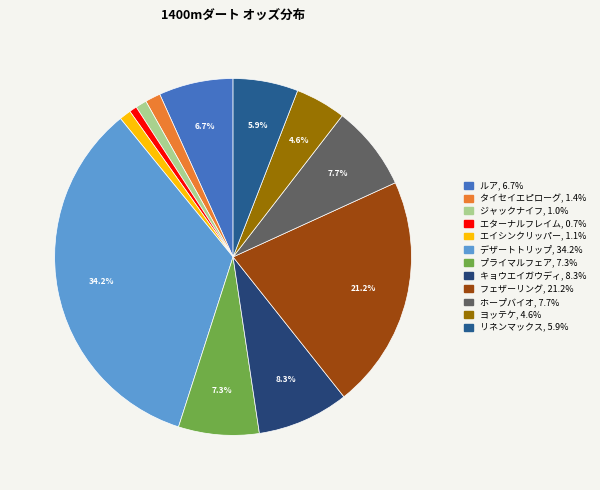

Is it true that デザートトリップ is 26% of the pie?

False